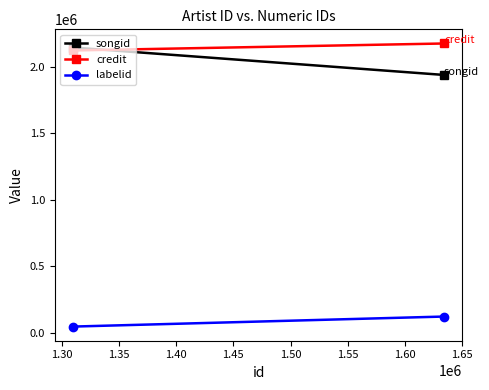

What is the sum of all songid values?

4086150